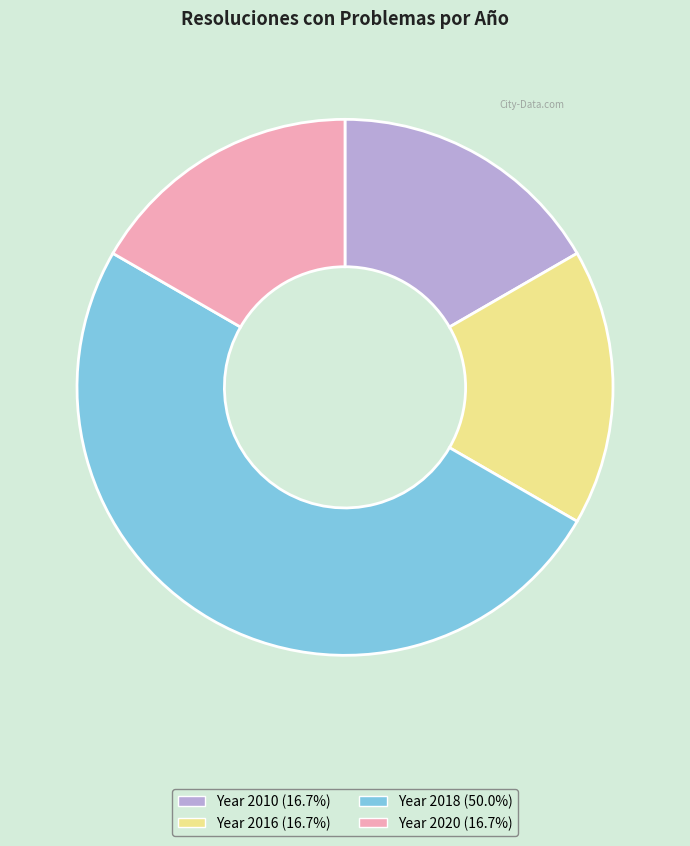

Does Year 2010 (16.7%) represent more than half of the total?

No